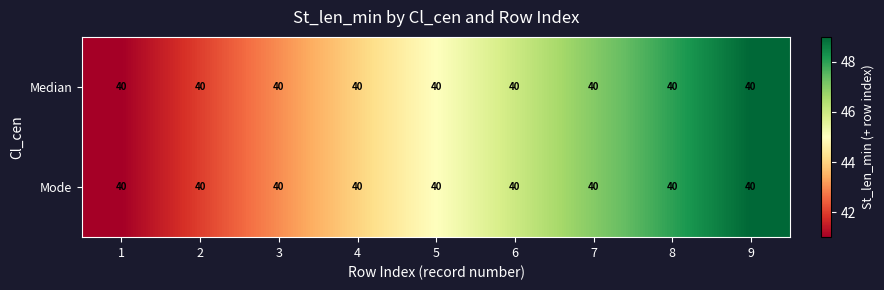

What is the greatest value displayed?

49